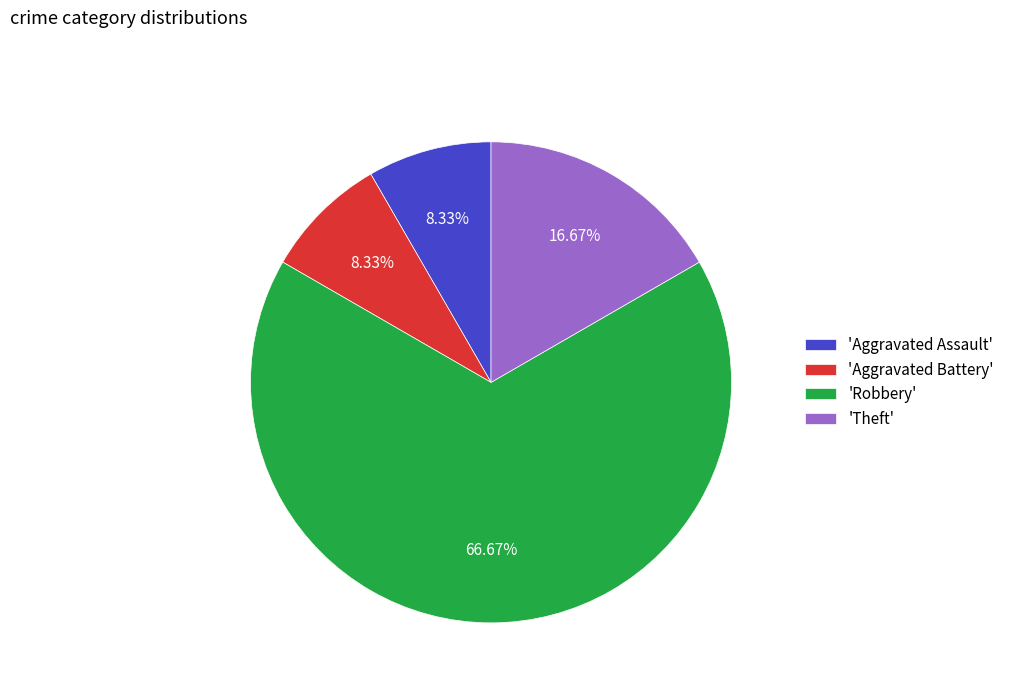

Combined, do 'Theft' and 'Aggravated Assault' account for over 50%?

No